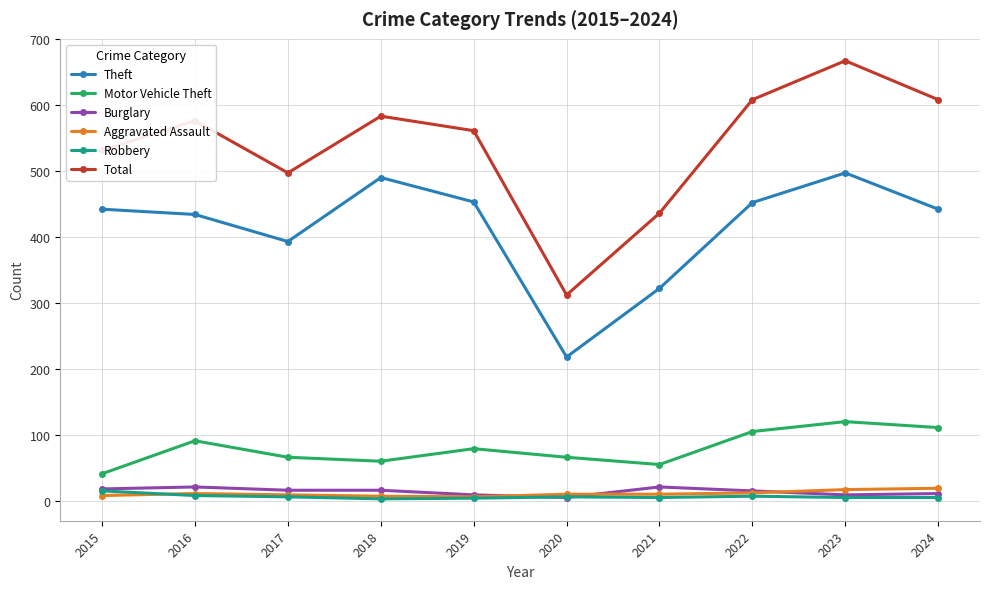

In Total, how many points are lower than both neighbors (excluding endpoints)?

2